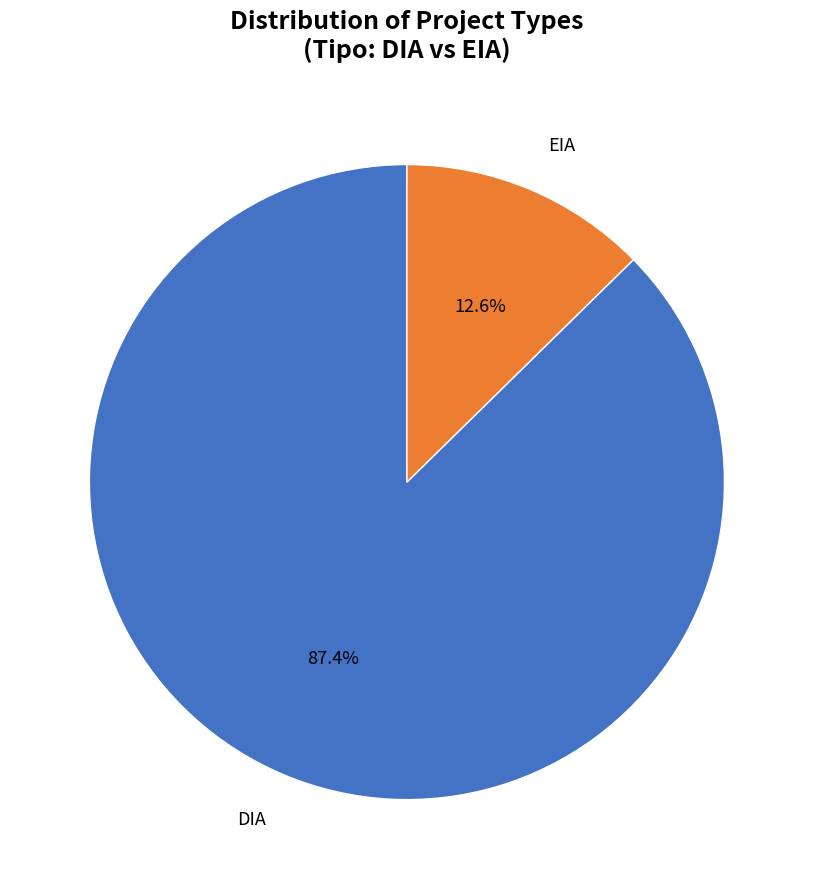

Approximately how many times larger is the value at DIA compared to EIA?

6.9